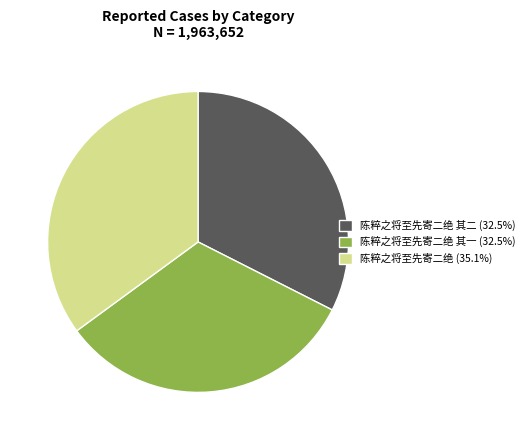

Approximately how many times larger is the value at 陈粹之将至先寄二绝 (35.1%) compared to 陈粹之将至先寄二绝 其二 (32.5%)?

1.1